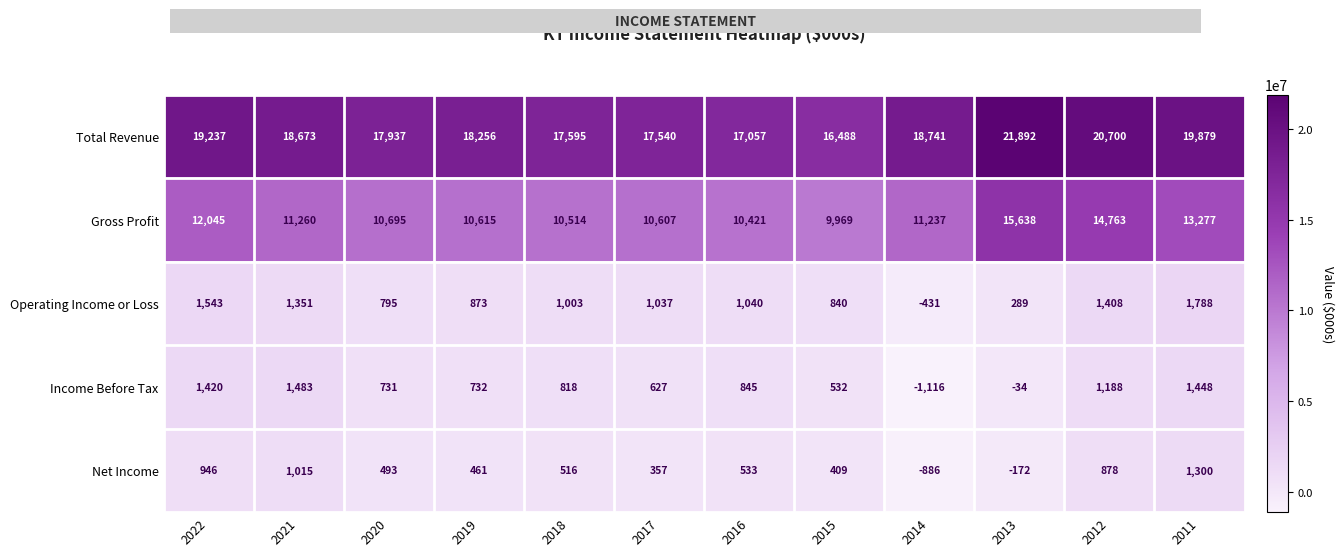

What is the spread (max minus min) of values at 2017?

17182900